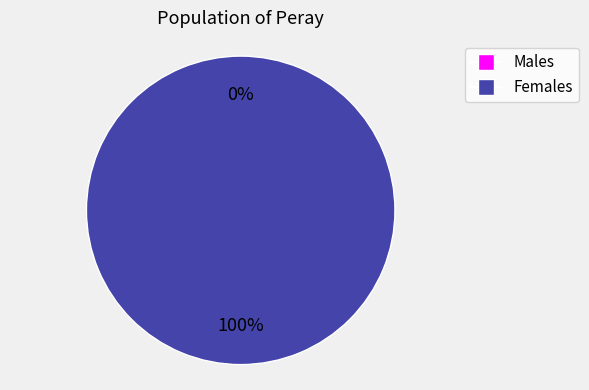

The 1 slice represents 99% of the pie. True or false?

False